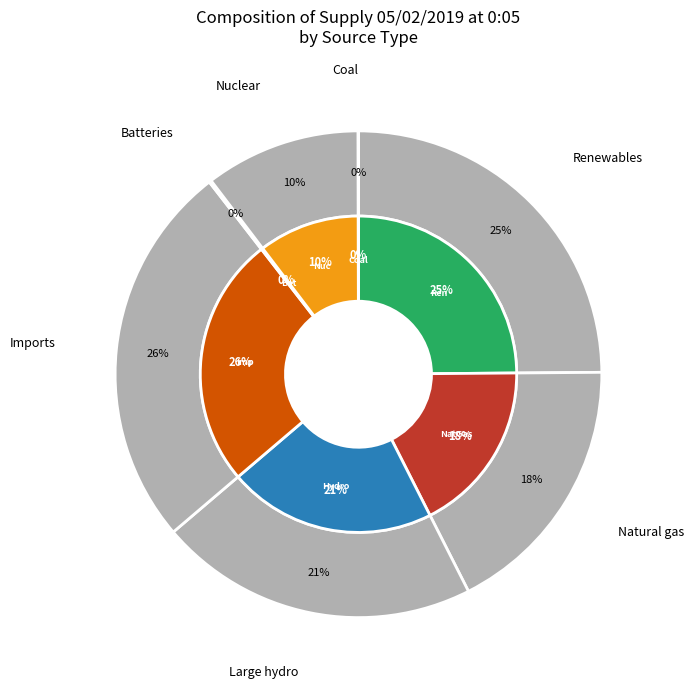

How many segments does this pie chart have?

7